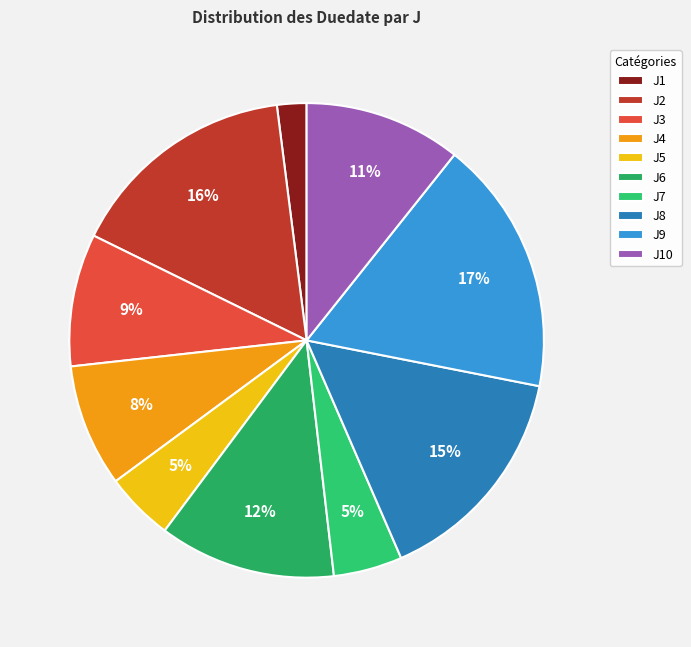

What is the largest slice in the pie chart?

J9